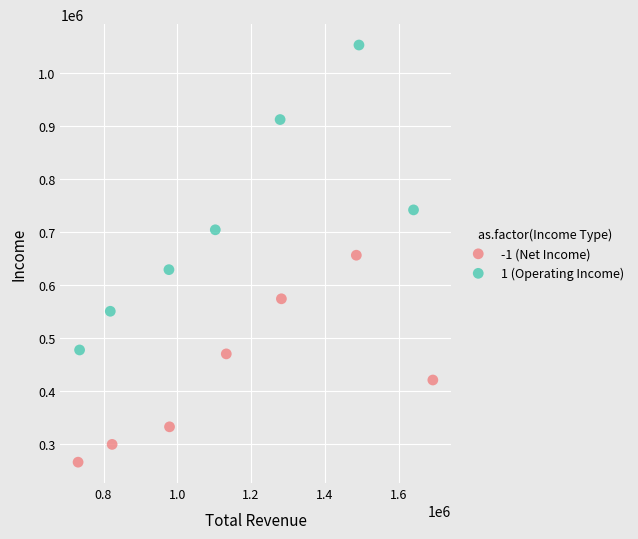

Which series contains the lowest Y value?

-1 (Net Income)